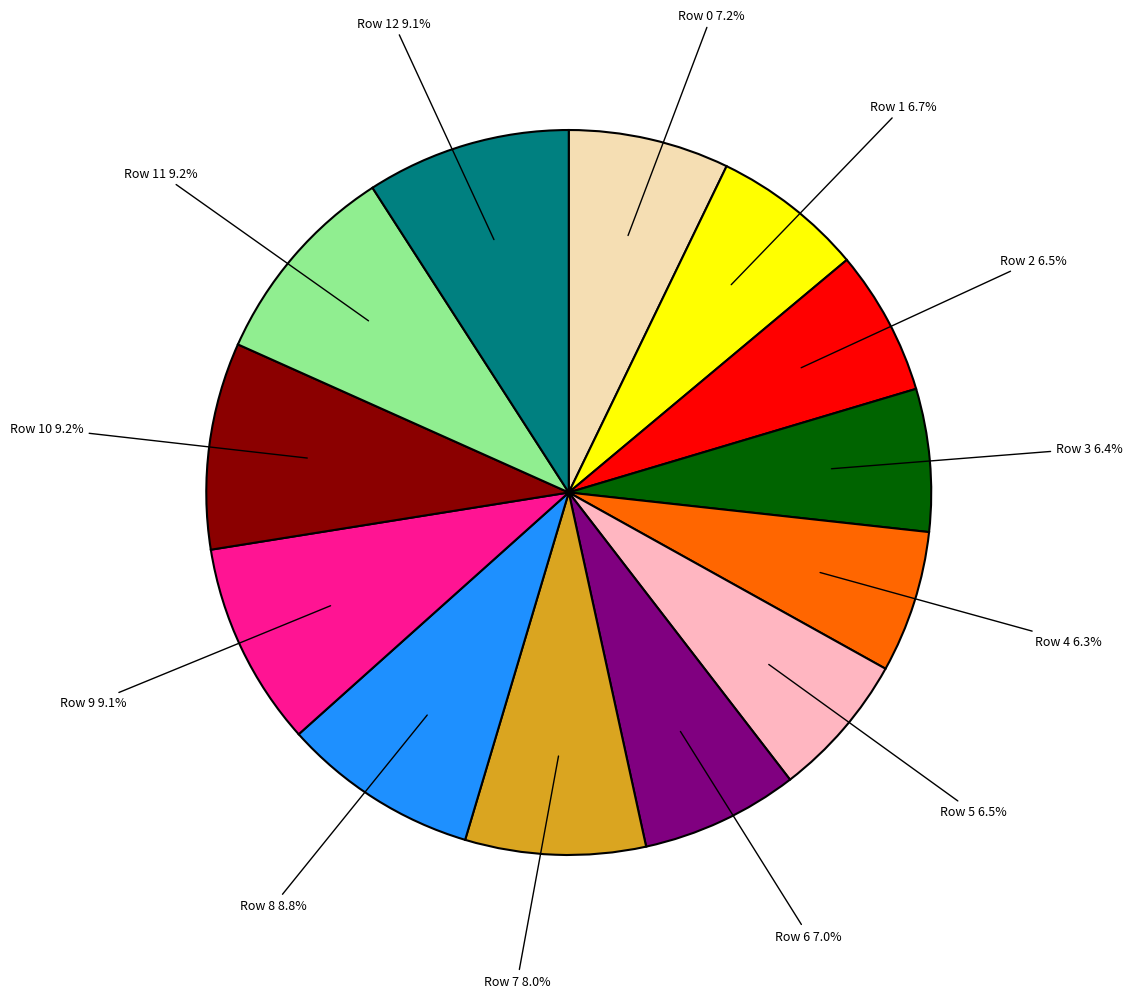

Is it true that Row 4 is 1% of the pie?

False